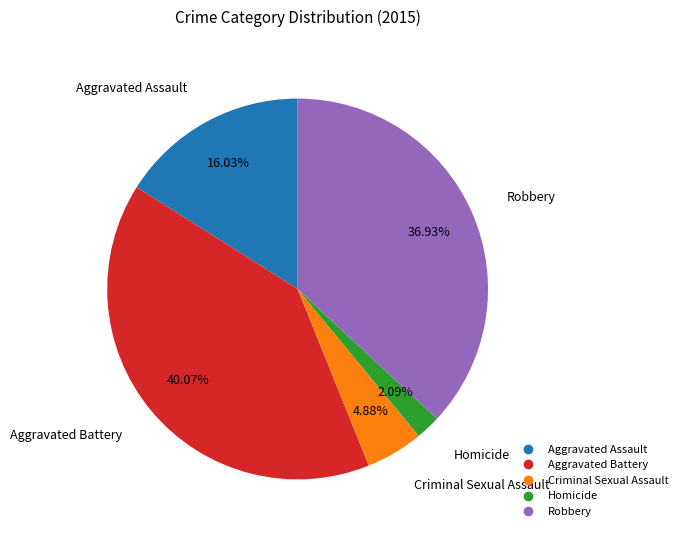

To the nearest percent, what is the combined percentage of Robbery and Aggravated Assault?

53%